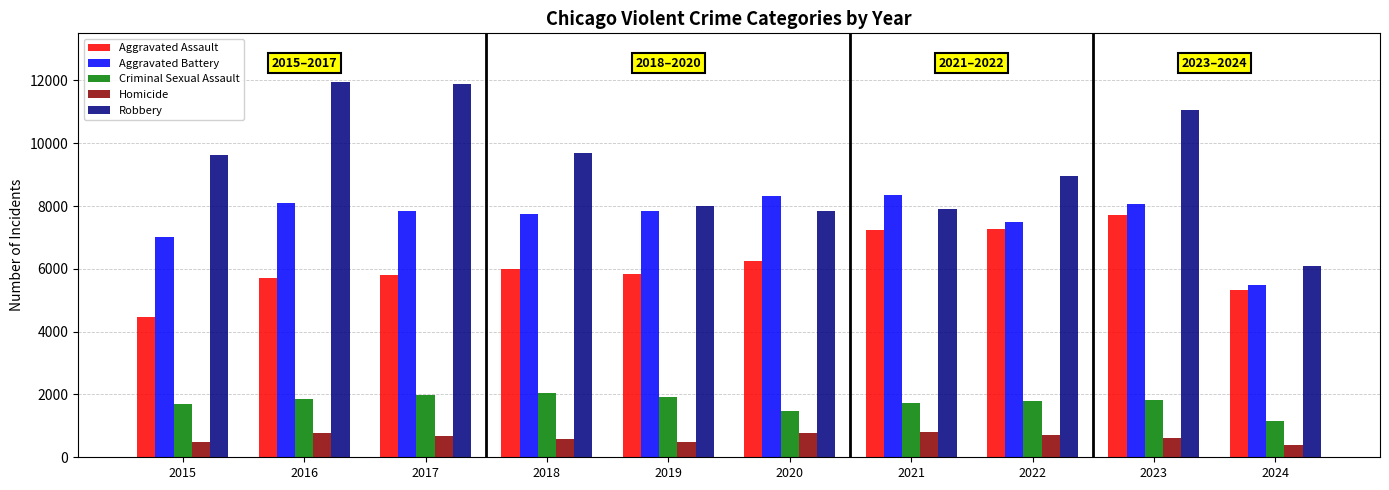

At how many categories does at least one series exceed 7837?

9